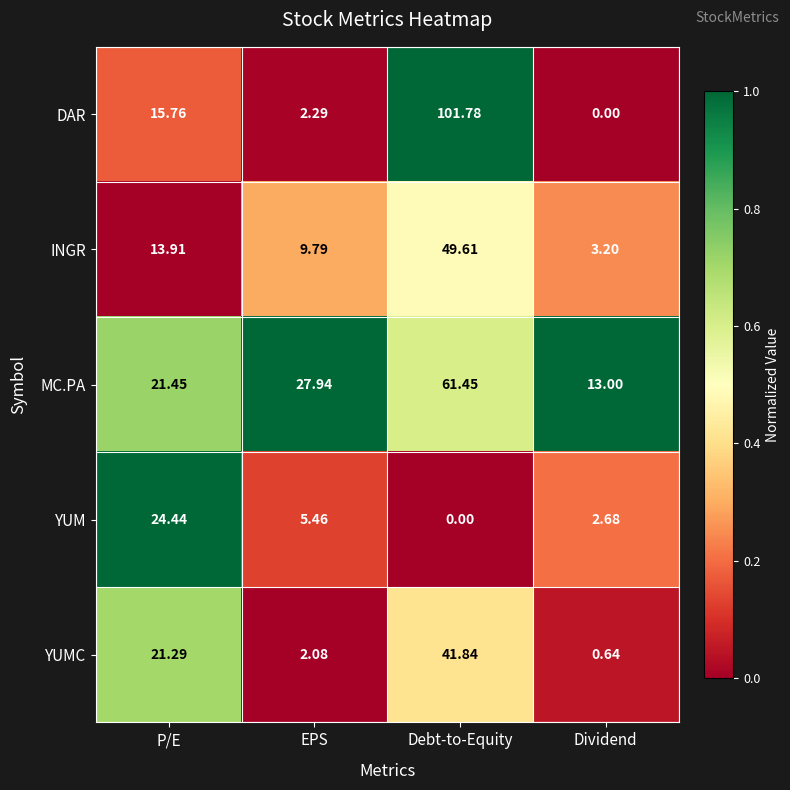

Which series has the largest total across all categories?

MC.PA